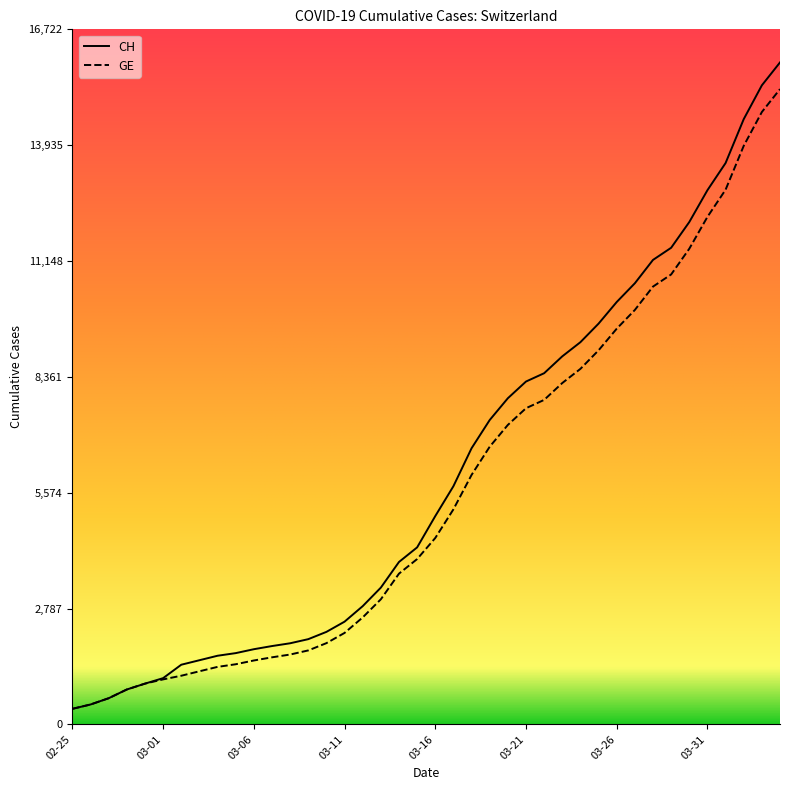

How many lines are shown in the chart?

2